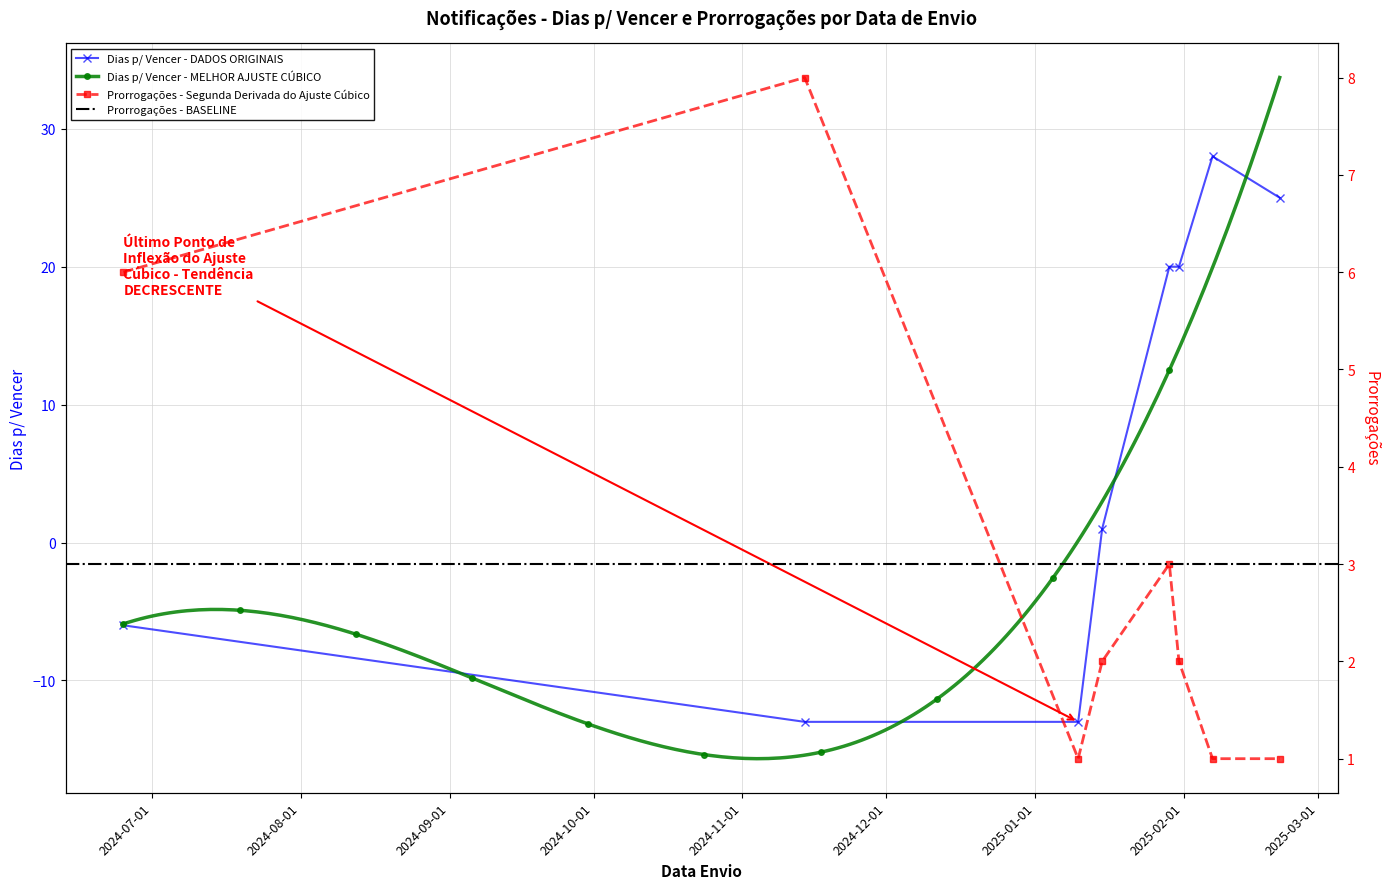

Reading left to right, list all the values displayed in this chart.

Dias p/ Vencer: -6	-13	-13	1	20	20	28	25
Prorrogações: 6	8	1	2	3	2	1	1